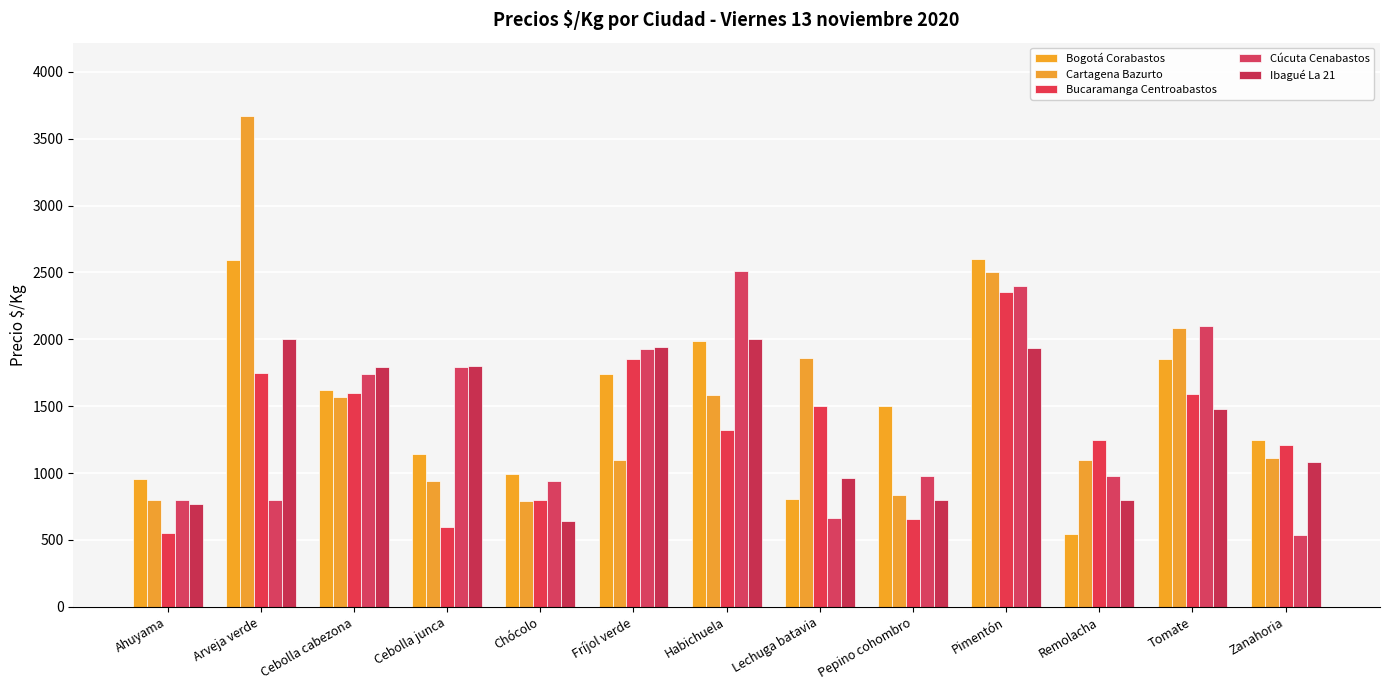

At how many categories does at least one series exceed 622?

13